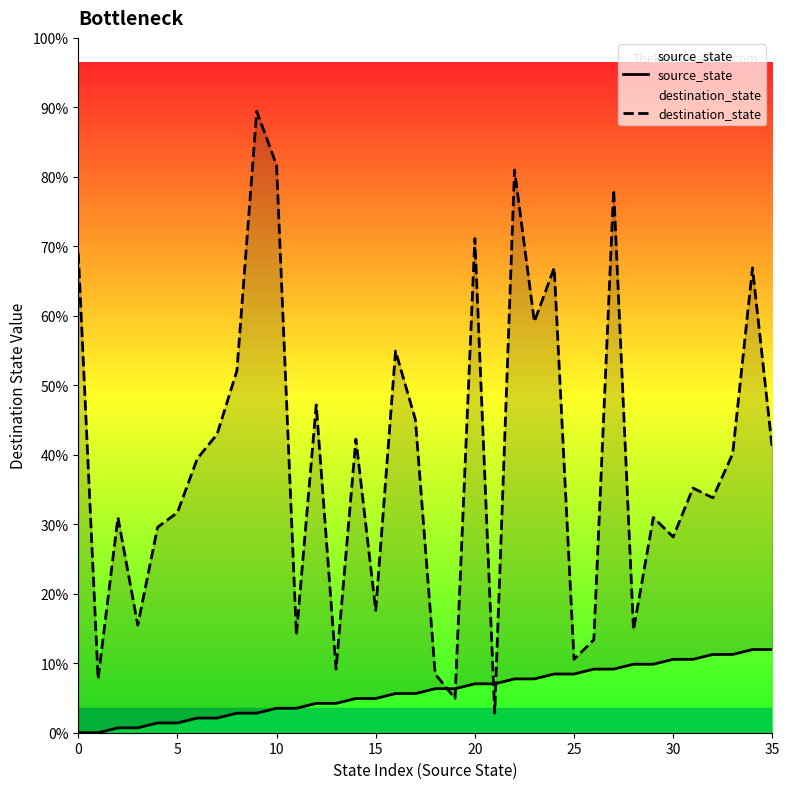

What is the total value across all series at 15?

23